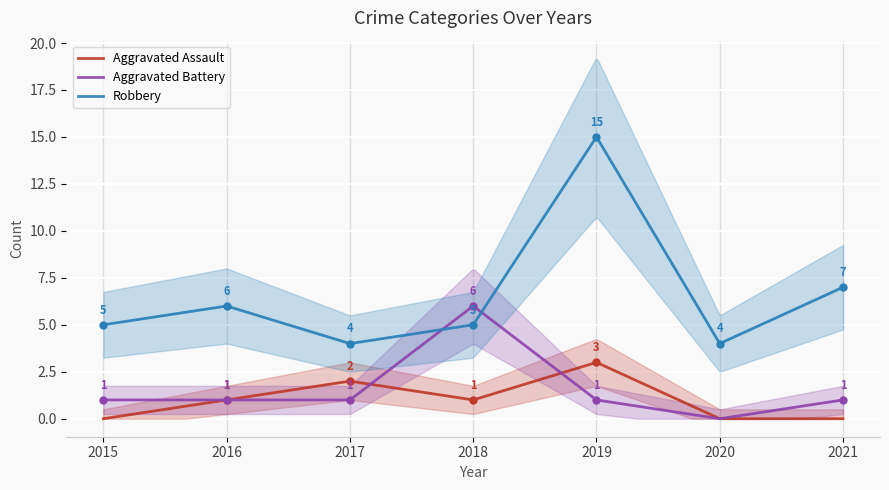

What is the difference between the maximum and minimum values in the Aggravated Battery series?

5.9